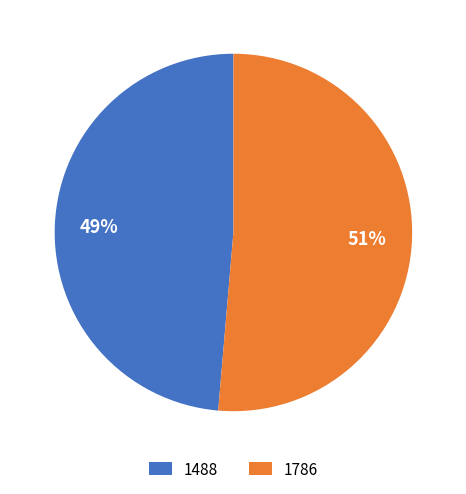

What is the majority slice?

1786